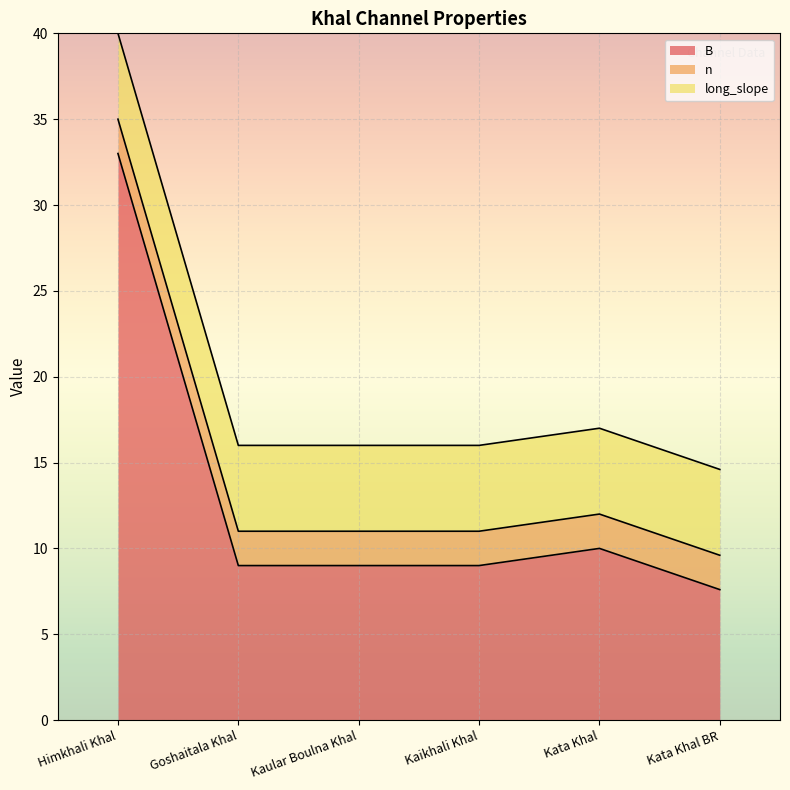

What is the lowest value of the long_slope series?

5.0